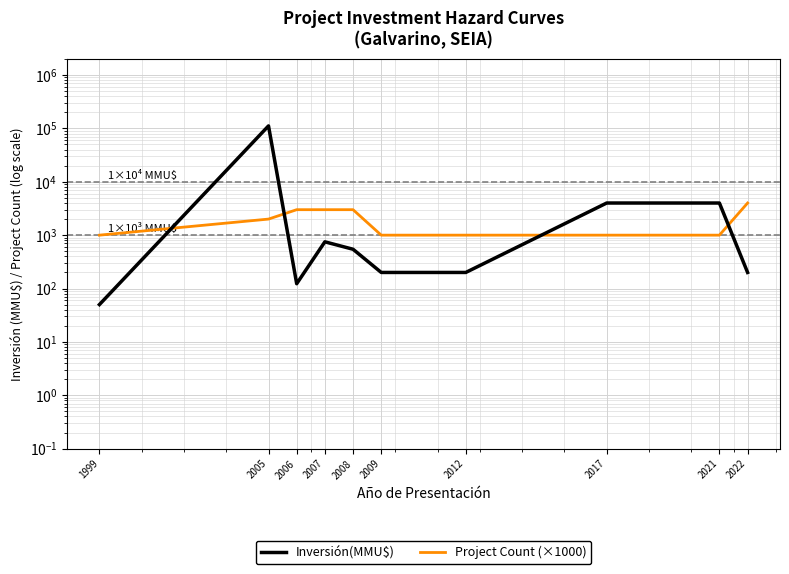

What is the smallest value displayed?

50